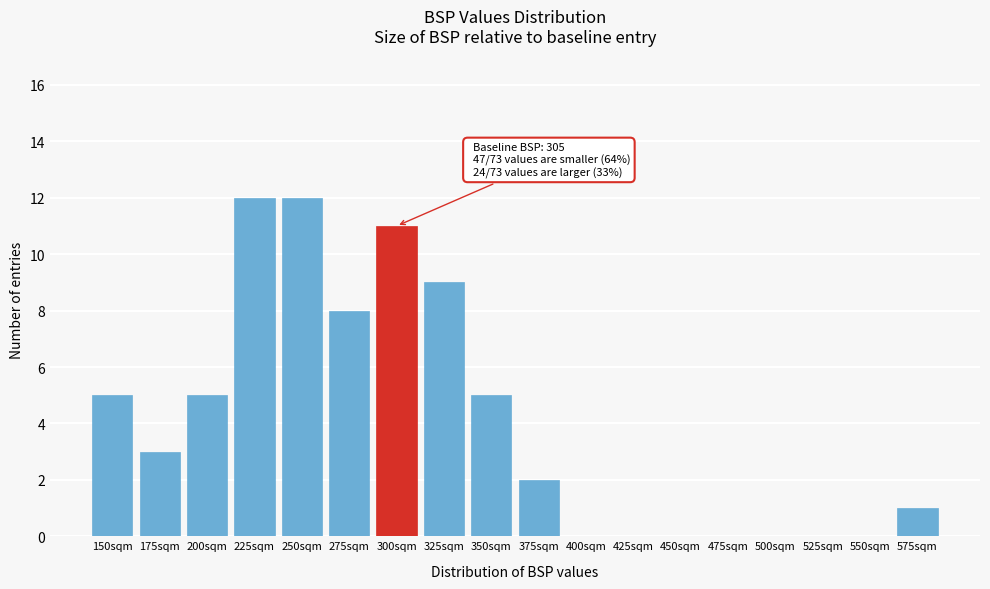

Reading left to right, extract all data points from this chart.

150sqm=5	175sqm=3	200sqm=5	225sqm=12	250sqm=12	275sqm=8	300sqm=11	325sqm=9	350sqm=5	375sqm=2	400sqm=0	425sqm=0	450sqm=0	475sqm=0	500sqm=0	525sqm=0	550sqm=0	575sqm=1